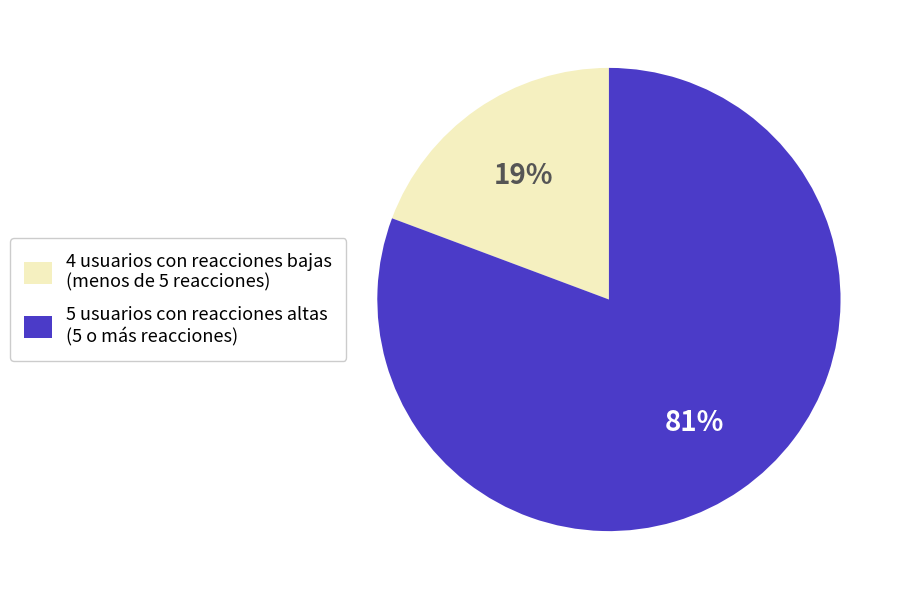

Which has a higher value, 4 usuarios con reacciones bajas (menos de 5 reacciones) or 5 usuarios con reacciones altas (5 o más reacciones)?

5 usuarios con reacciones altas (5 o más reacciones)